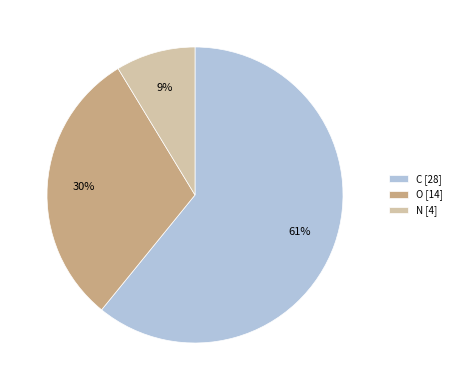

Which slice is the smallest?

N